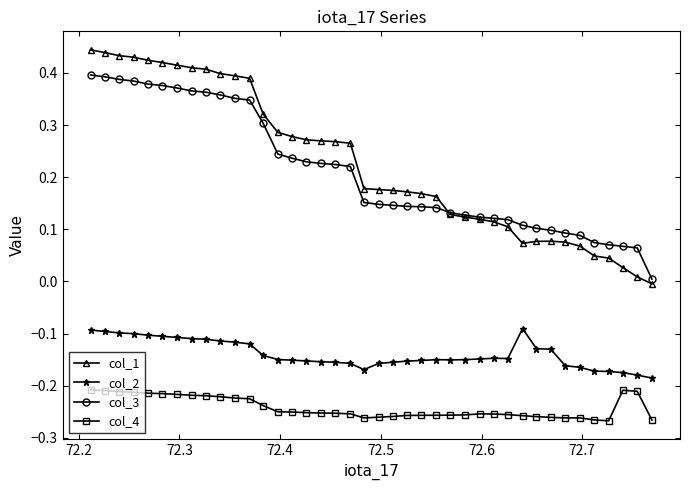

Which series has the largest range (max minus min)?

col_1